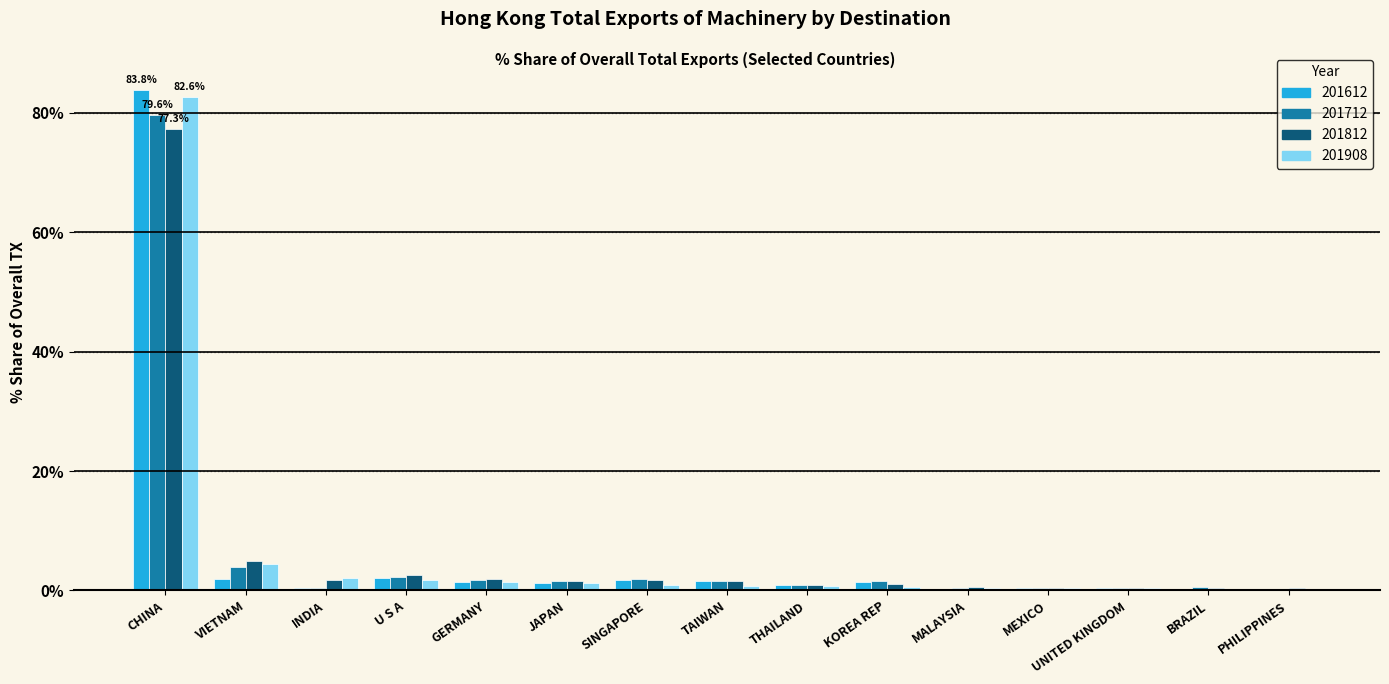

What is the greatest value displayed?

83.8